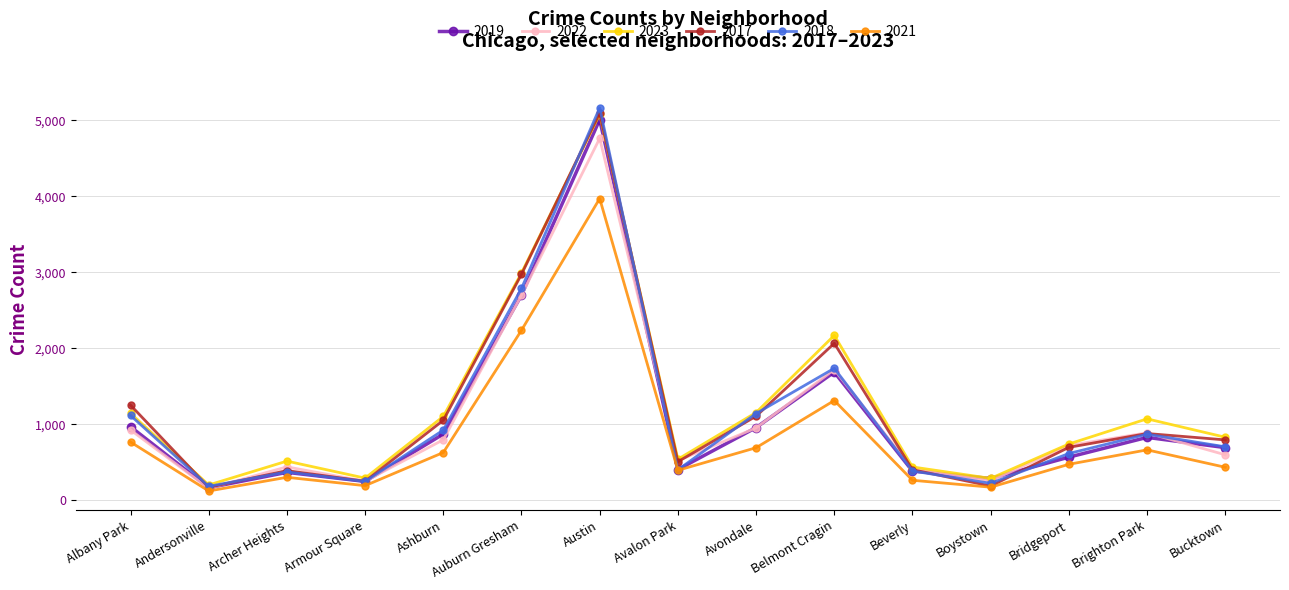

True or false: 2017 has more than 2 interior local peaks.

True